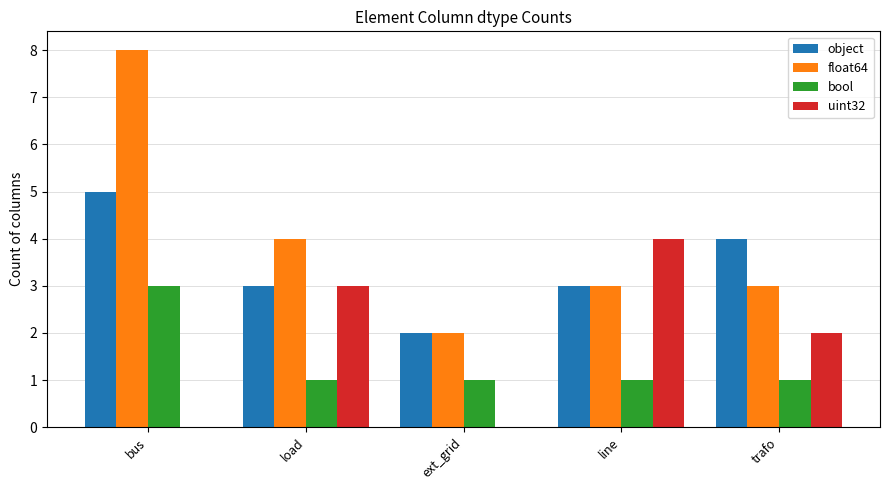

Which label corresponds to the largest value in the chart?

bus